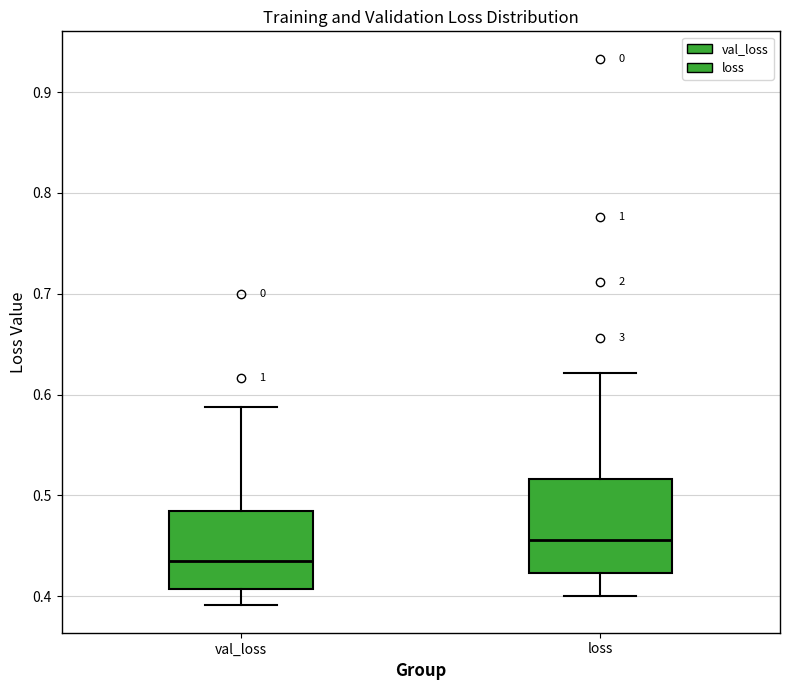

Where does the upper whisker of the box for loss end on the y-axis? The values are not printed on the chart, so give them approximately, as read against the axis.

0.62